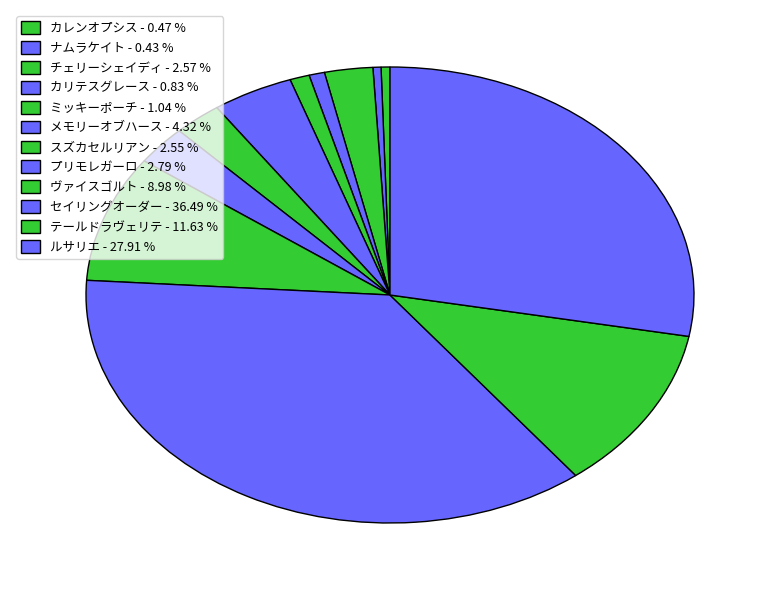

How many slices are in this pie chart?

12